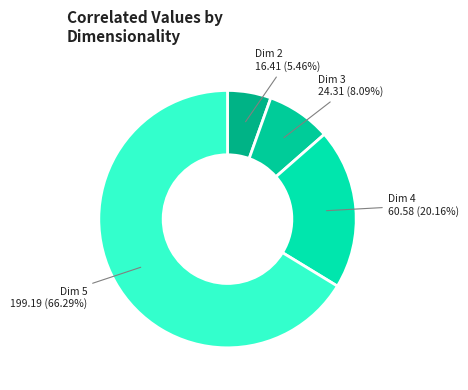

Rank the categories by value from highest to lowest.

Dim 5, Dim 4, Dim 3, Dim 2